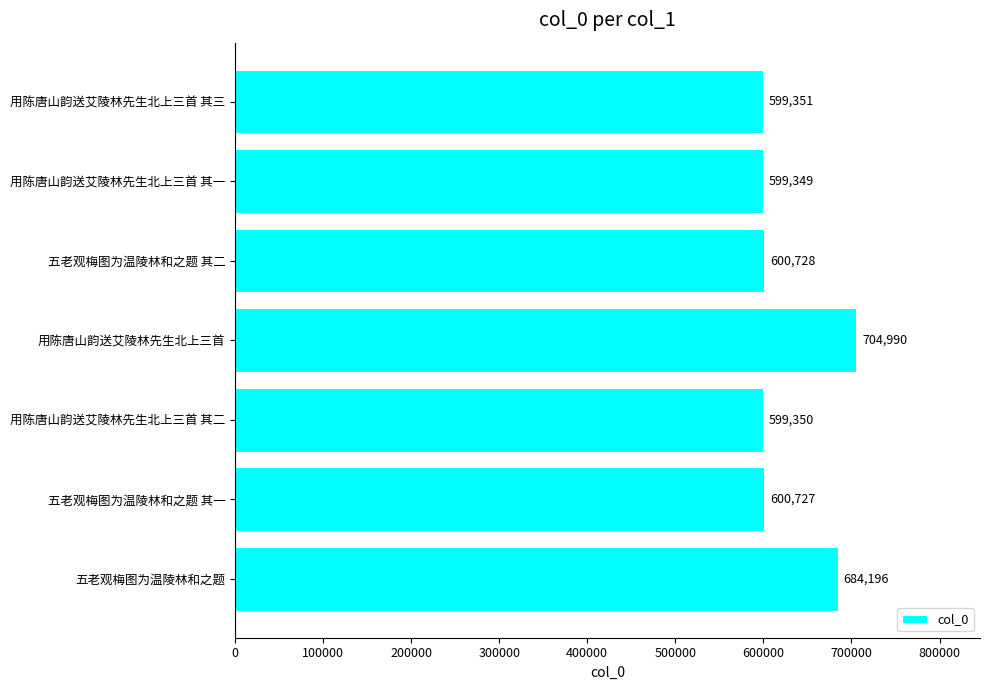

What is the maximum value shown in the chart?

704990